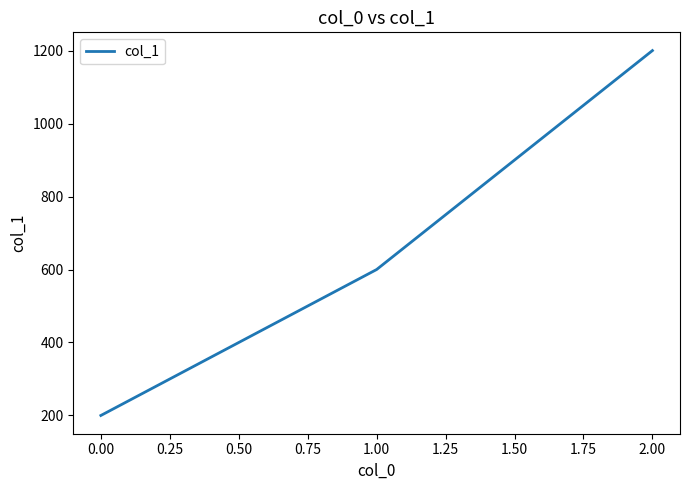

What is the ratio of the value at 2.00 to the value at 1.00?

2.0